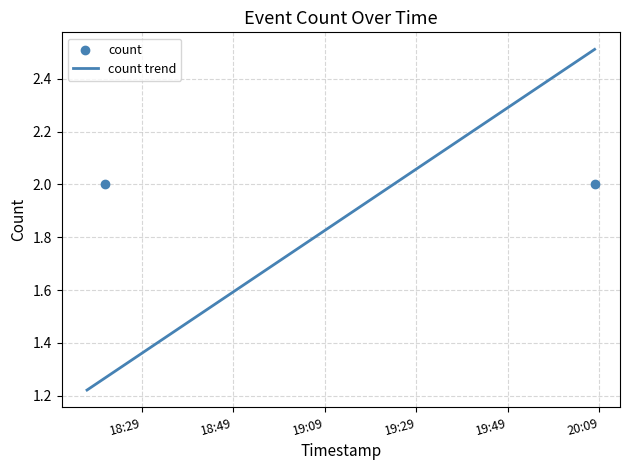

Which has a higher value, 2019-08-20 18:19:00 or 2019-08-20 18:21:00?

2019-08-20 18:21:00